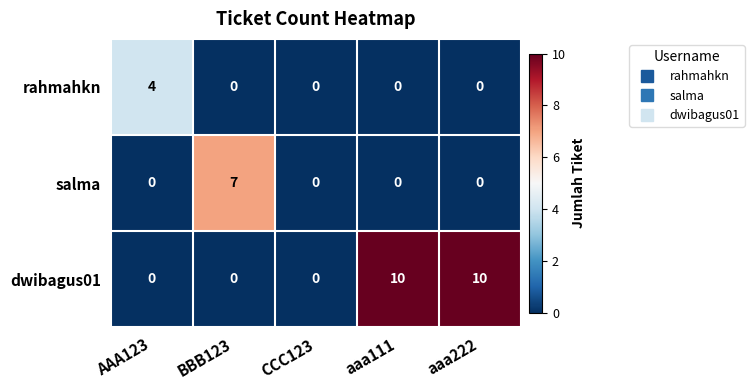

Rank the series by their maximum value, from highest to lowest.

dwibagus01, salma, rahmahkn